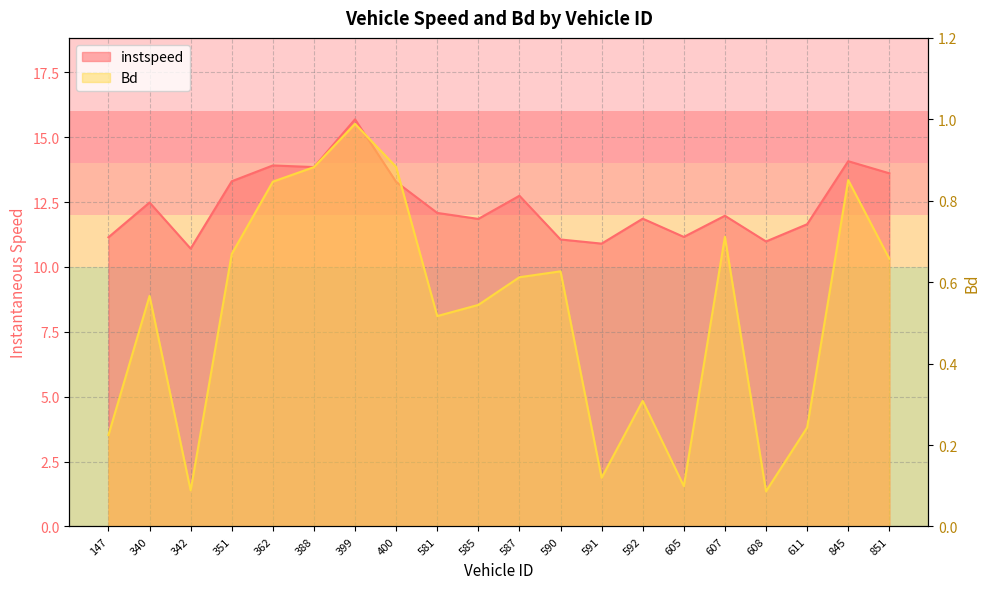

Count the number of data series in this chart.

2